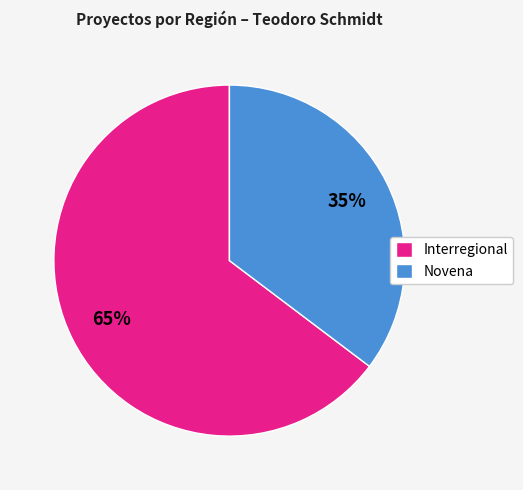

Combined, do Interregional and Novena account for over 50%?

Yes